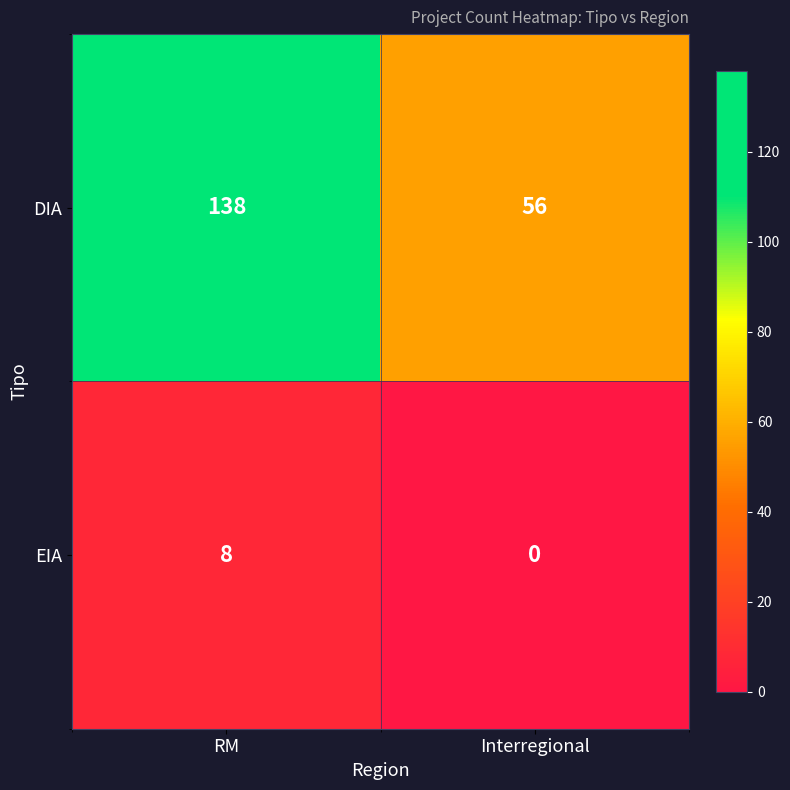

What value does the EIA series have at RM?

8